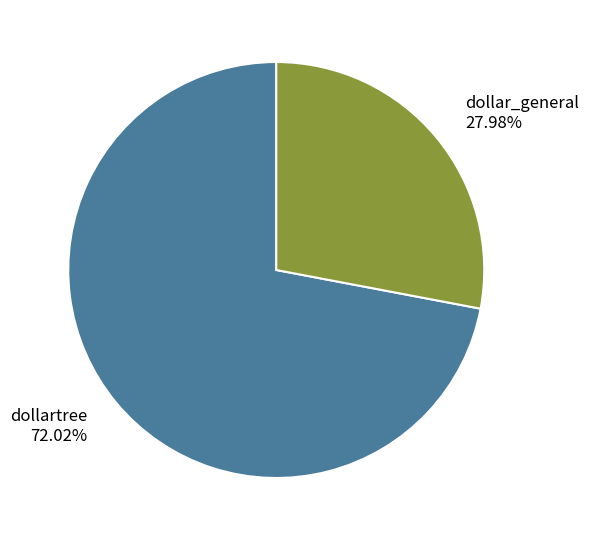

What is the ratio of the value at dollartree to the value at dollar_general?

2.6